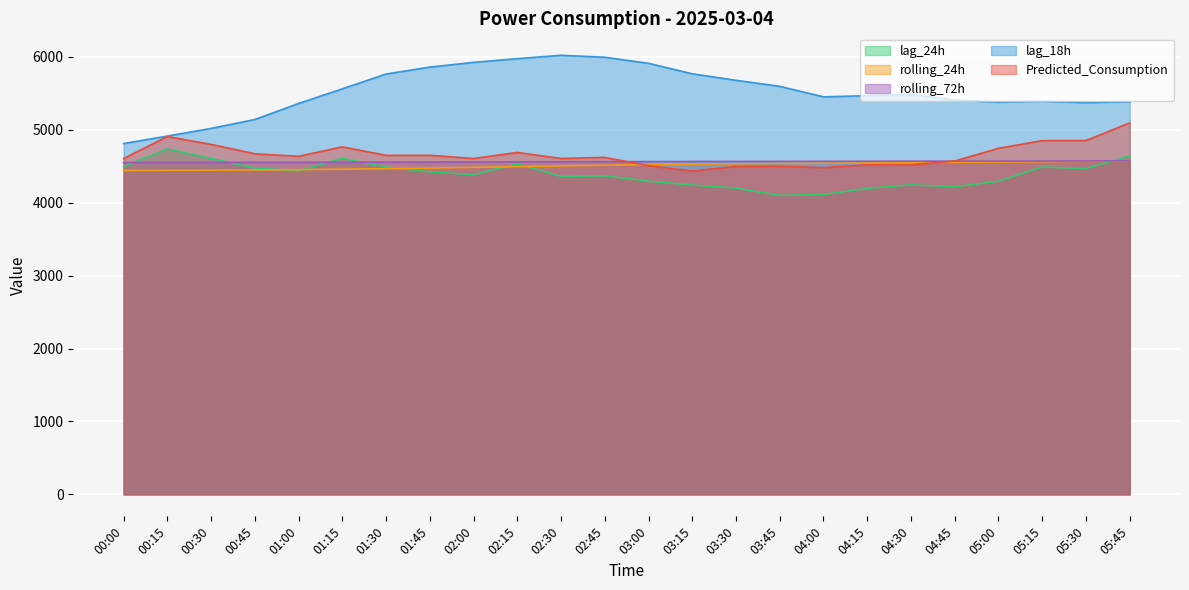

Which category has the lowest value in the lag_18h series?

00:00